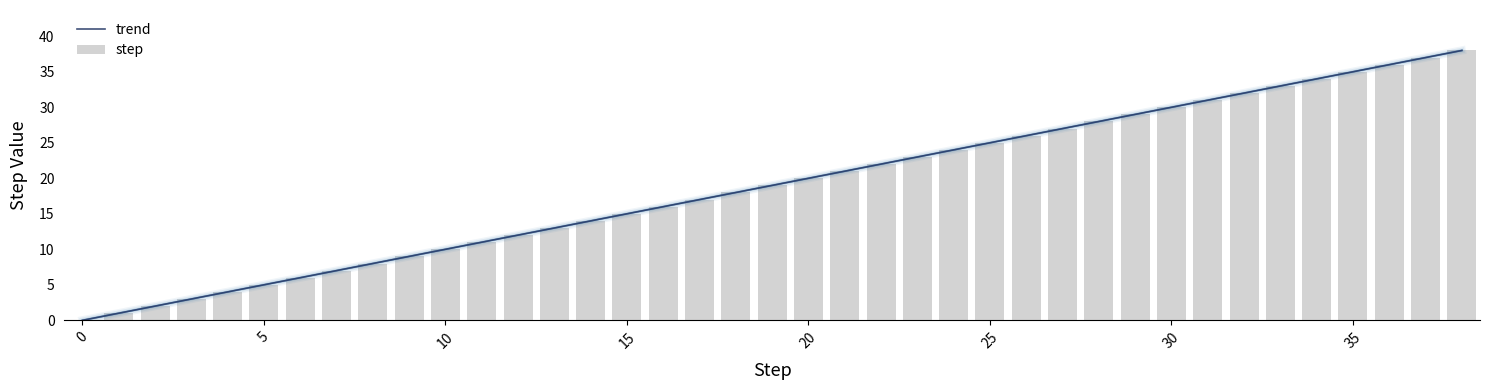

Read the value at 30.

30